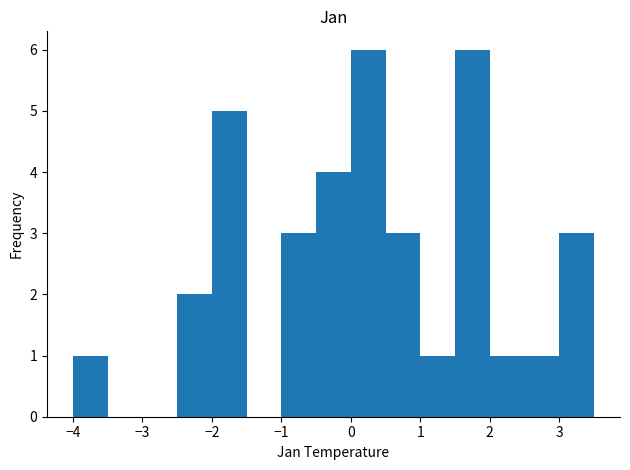

What is the height of the bar covering 0.5 to 1.0 on the x-axis? Neither the bar edges nor the heights are printed on the chart, so give them approximately, as read against the axes.

3